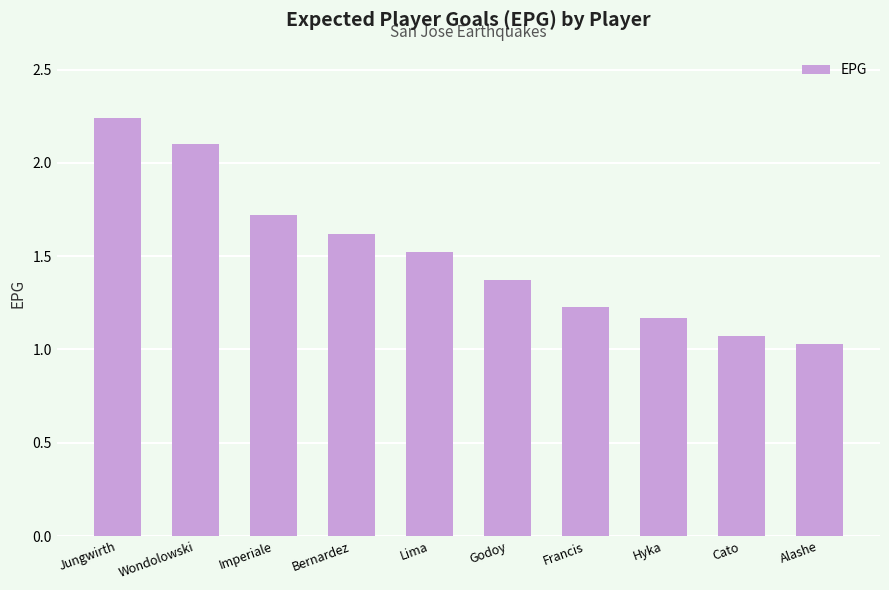

What position from the left is Hyka?

8